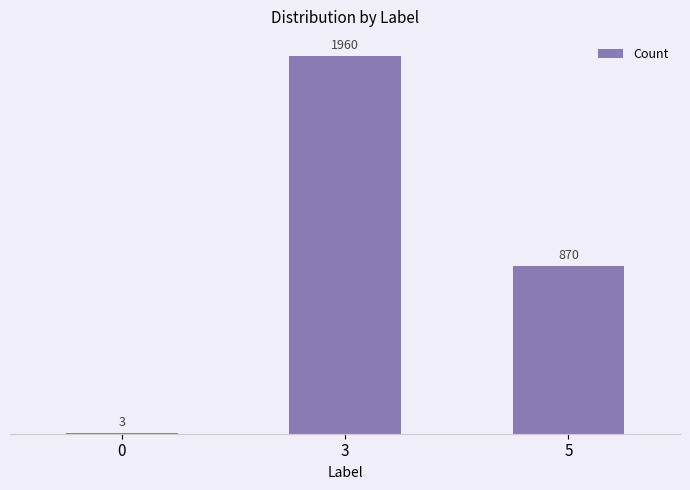

Count the values in the range 3 to 1960.

3